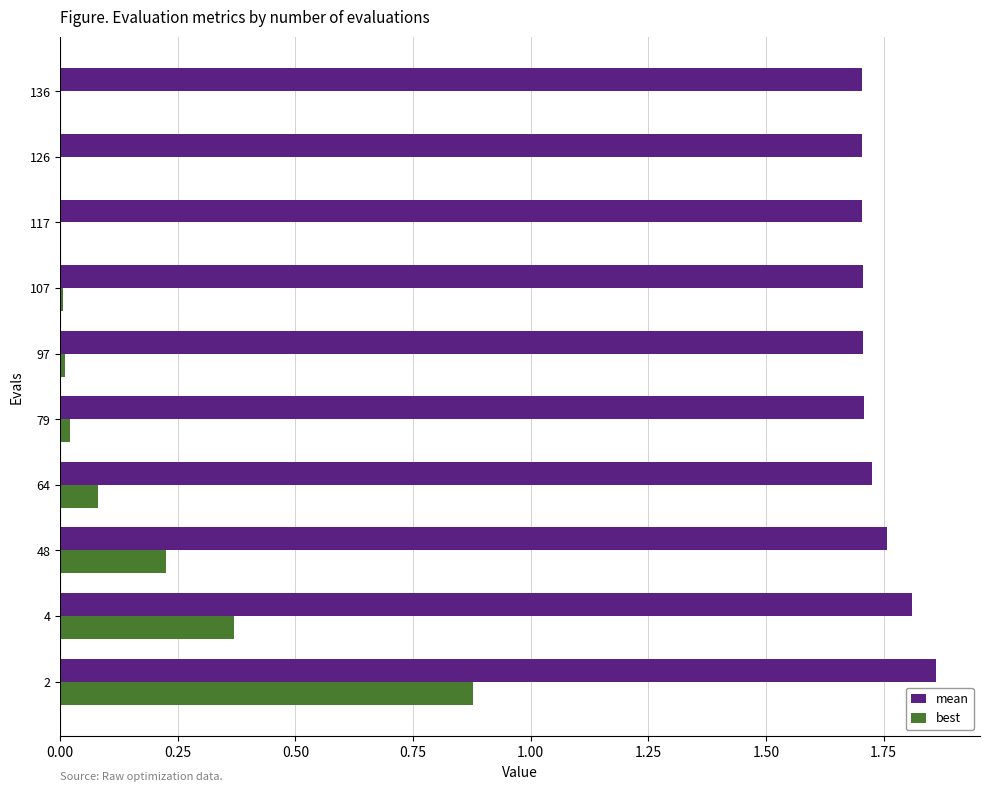

Between 4 and 126, which series saw the biggest shift?

best